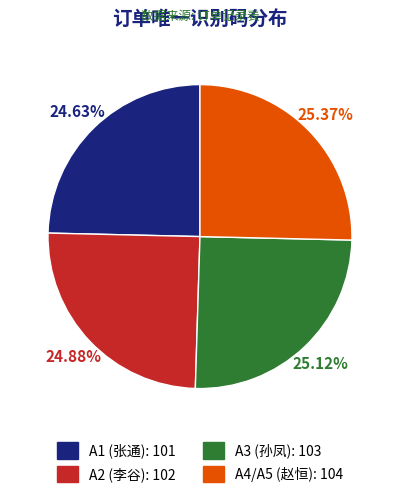

Does A4/A5 (赵恒) account for over 50% of the chart?

No